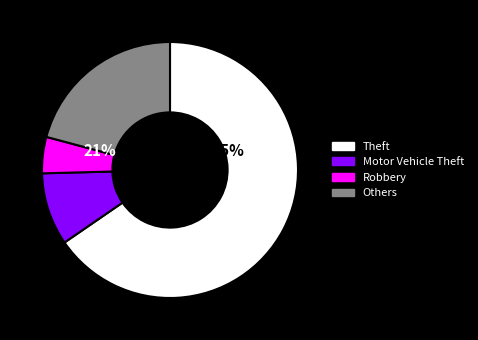

True or false: Burglary accounts for 1% of the total.

False